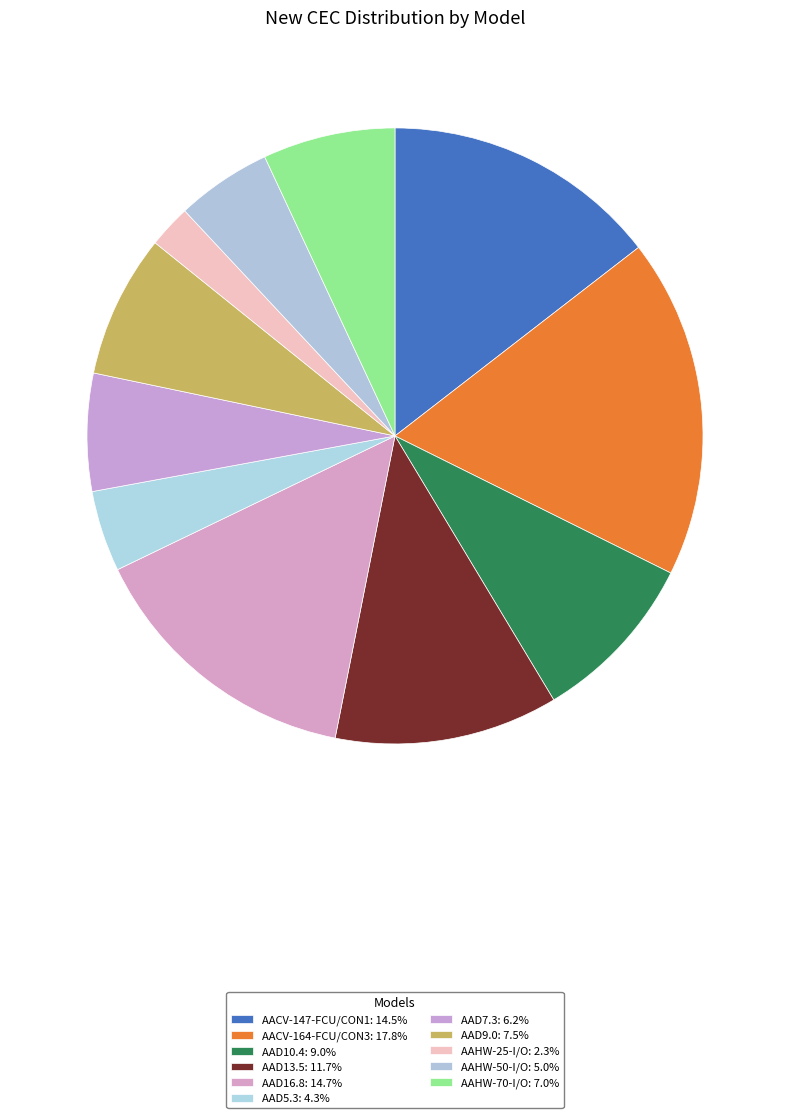

To the nearest percent, what is the difference between the AAD13.5 and AAHW-70-I/O slice percentages?

5%